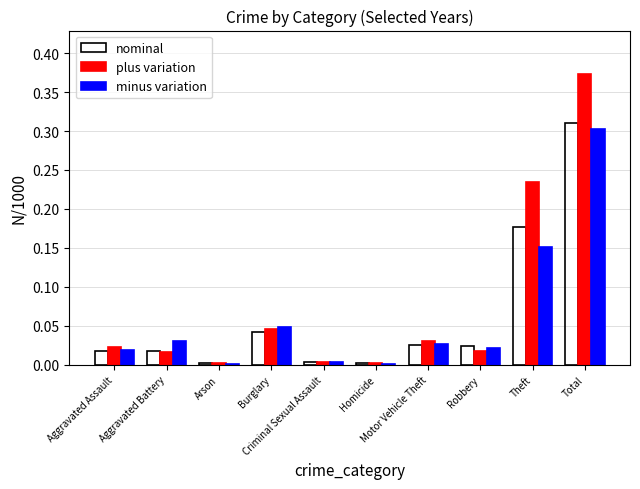

How many data points does each series have?

10